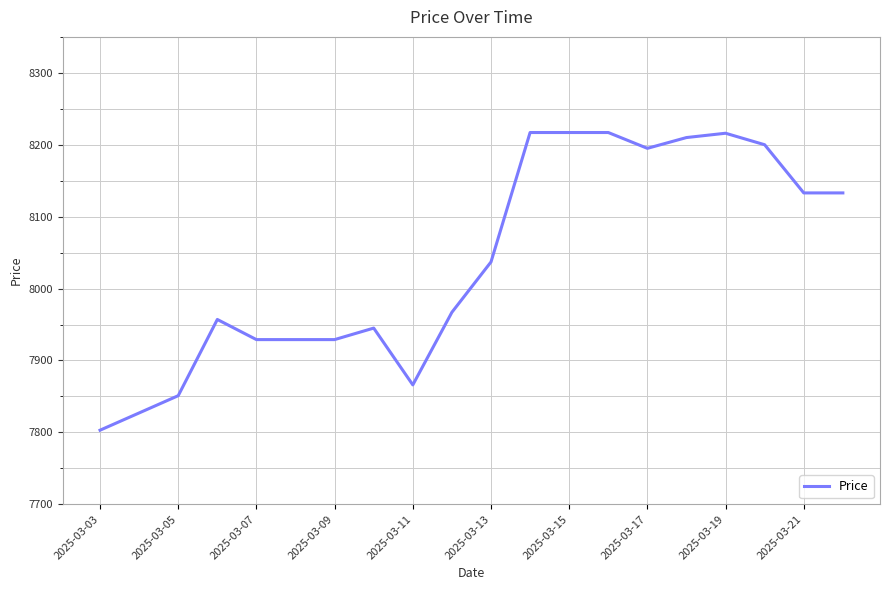

What is the minimum value shown in the chart?

7803